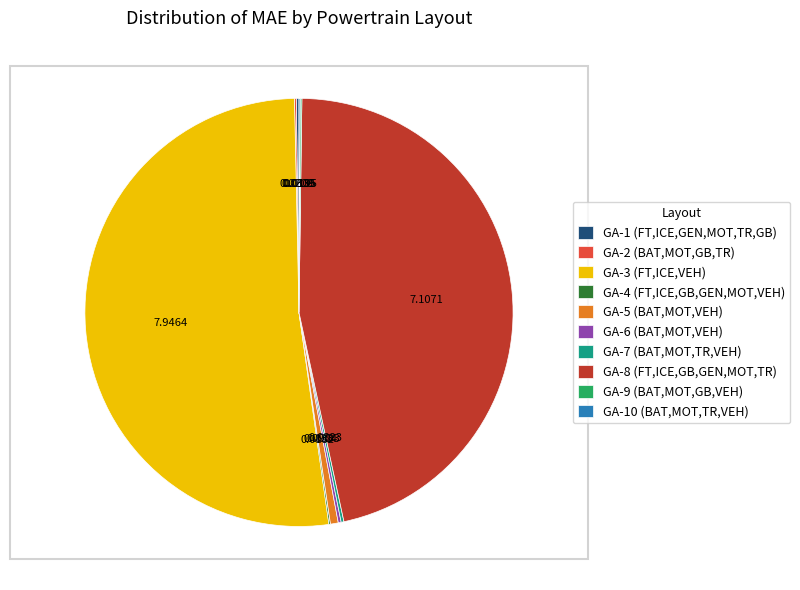

True or false: GA-5 (BAT,MOT,VEH) accounts for 11% of the total.

False